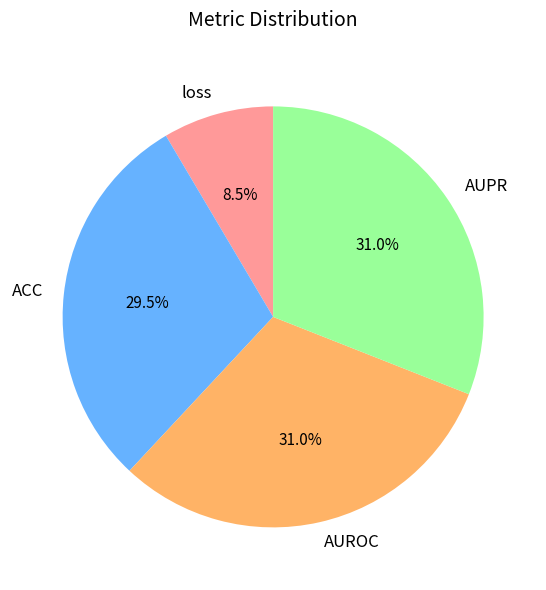

Does AUROC account for over 50% of the chart?

No